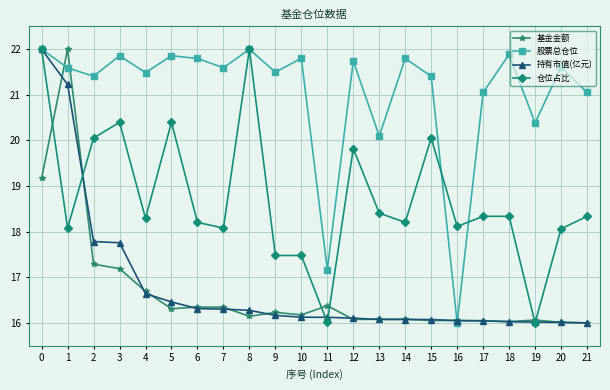

At how many categories does at least one series exceed 16?

22